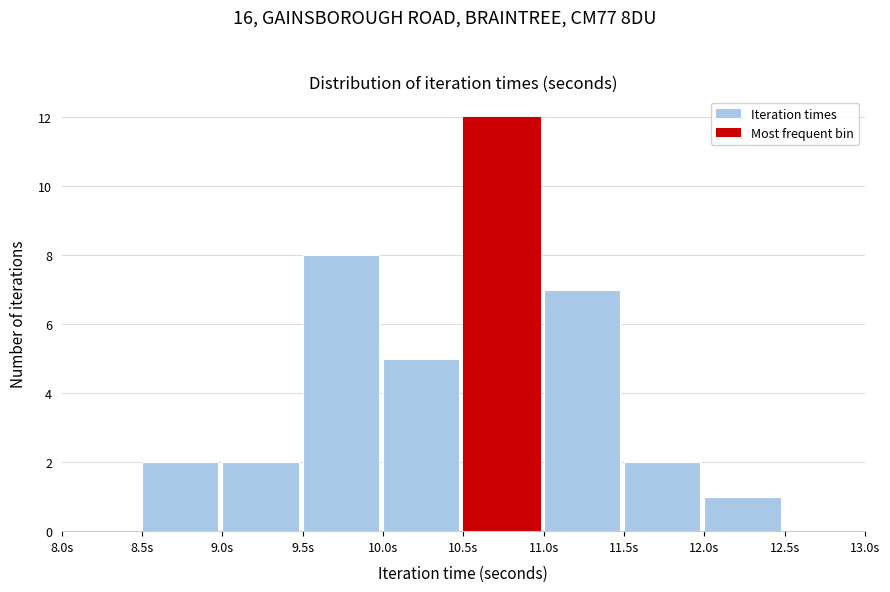

Reading left to right, transcribe this chart: for each bar, give the range it covers on the x-axis and its height. The values are not printed on the chart, so give them approximately, as read against the axis.

8.0 to 8.5: 0
8.5 to 9.0: 2
9.0 to 9.5: 2
9.5 to 10.0: 8
10.0 to 10.5: 5
10.5 to 11.0: 12
11.0 to 11.5: 7
11.5 to 12.0: 2
12.0 to 12.5: 1
12.5 to 13.0: 0